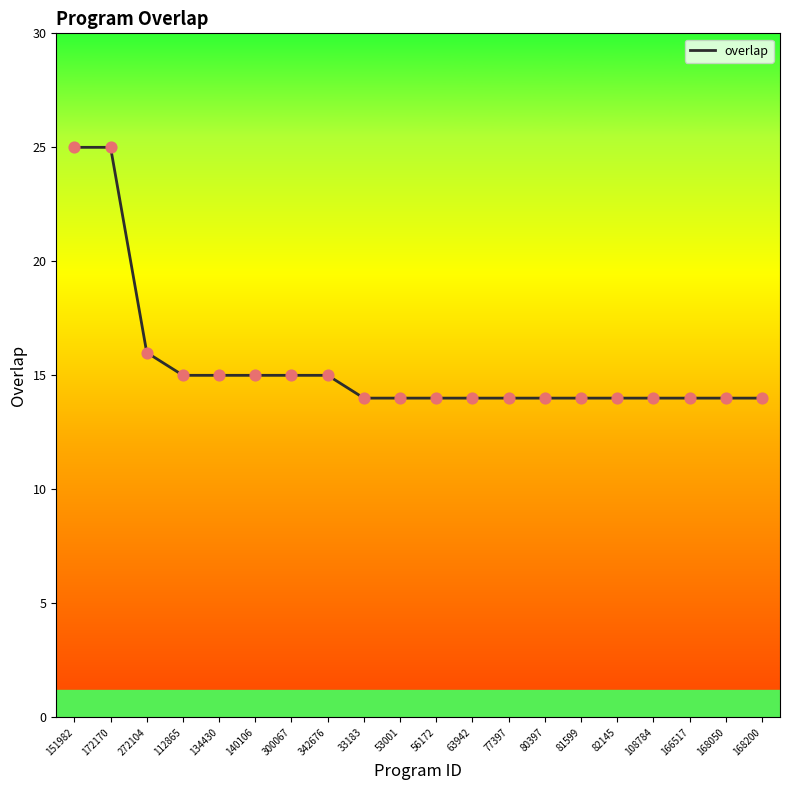

What is the change in value from 272104 to 168050?

-2